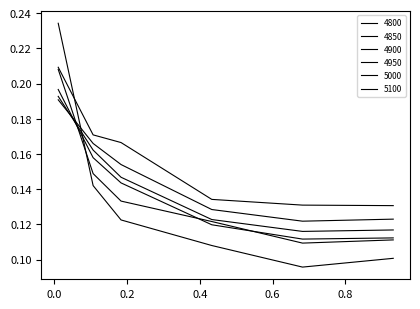

What is the difference between the maximum and second lowest values in the 5000 series?

0.1